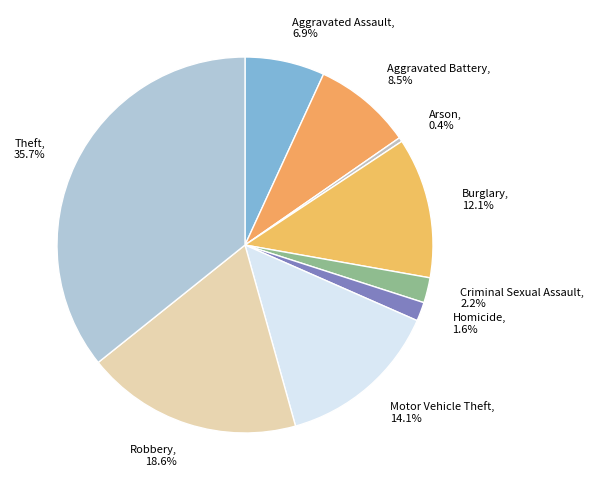

Which has a higher value, Theft or Burglary?

Theft